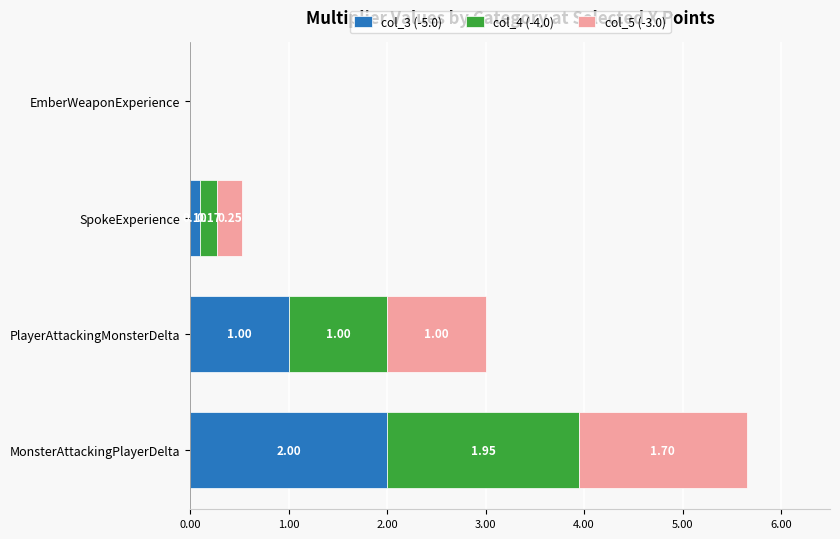

At which category is the sum across all series the highest?

MonsterAttackingPlayerDelta